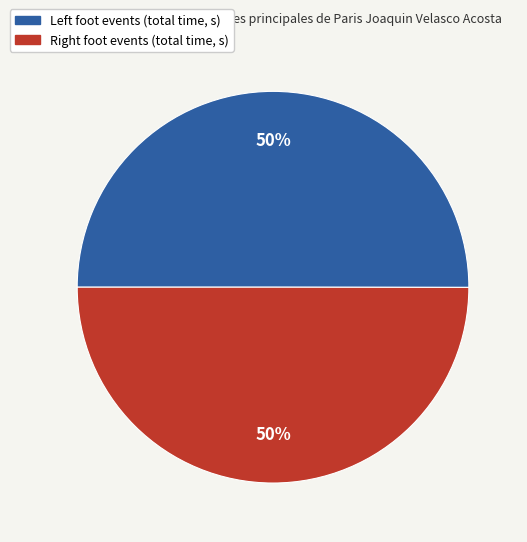

To the nearest percent, what is the average slice percentage?

50%